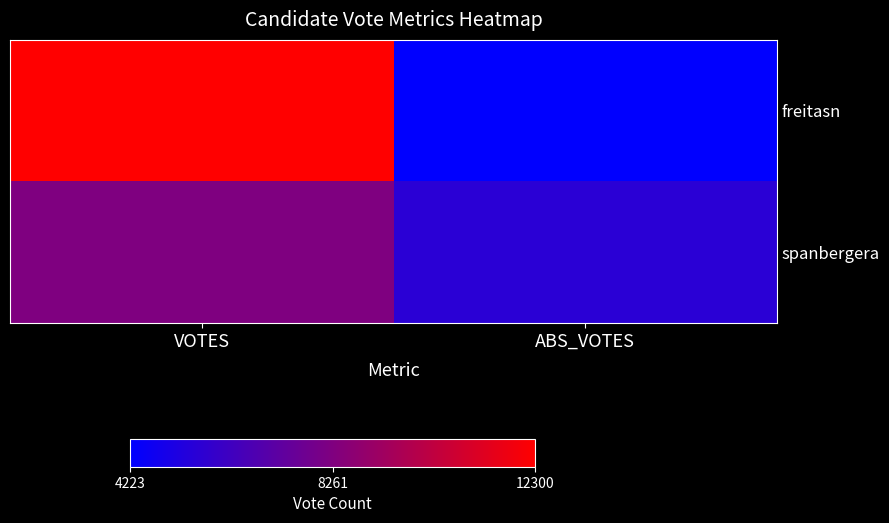

Which has a higher value, ABS_VOTES or VOTES?

VOTES